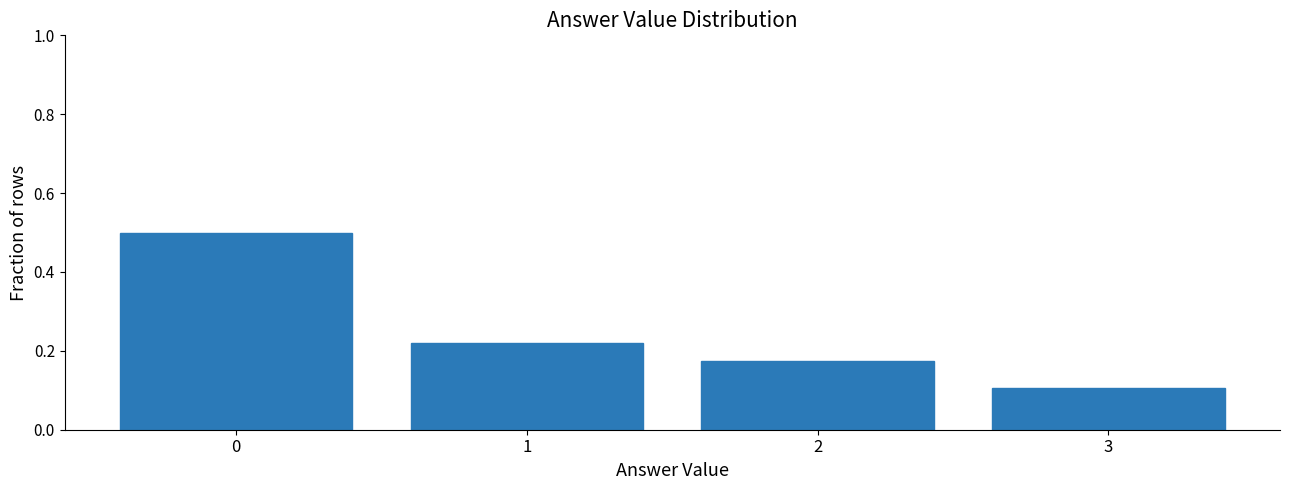

Rank the categories by value from highest to lowest.

0, 1, 2, 3